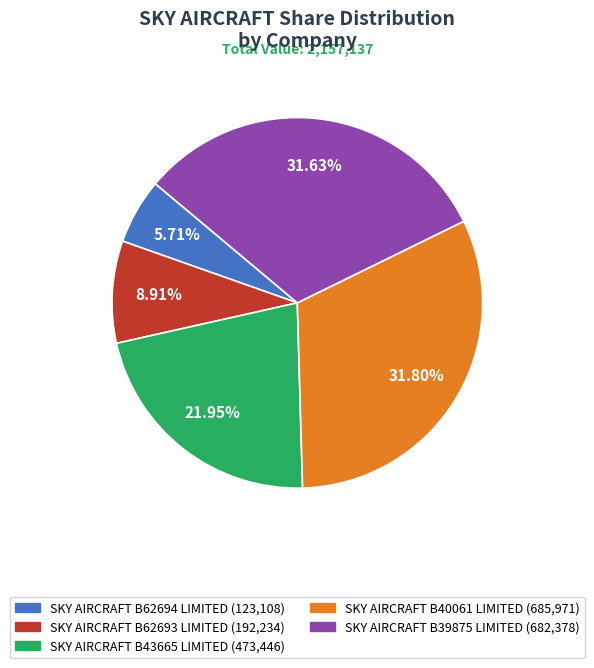

To the nearest percent, what portion does SKY AIRCRAFT B39875 LIMITED represent?

32%